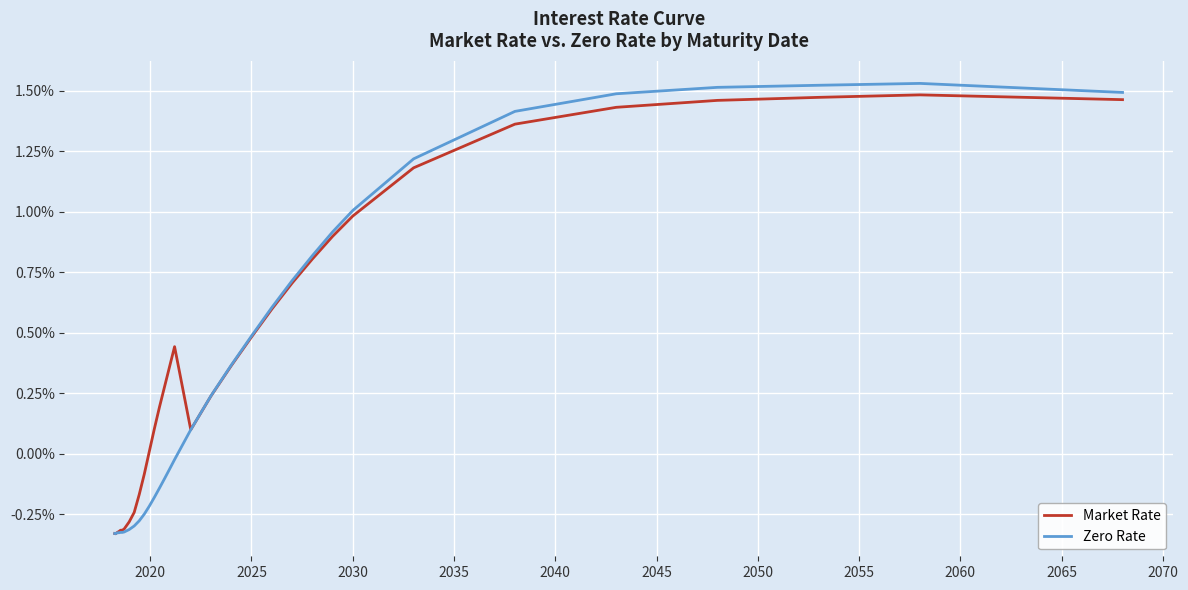

Which series has the largest range (max minus min)?

Zero Rate